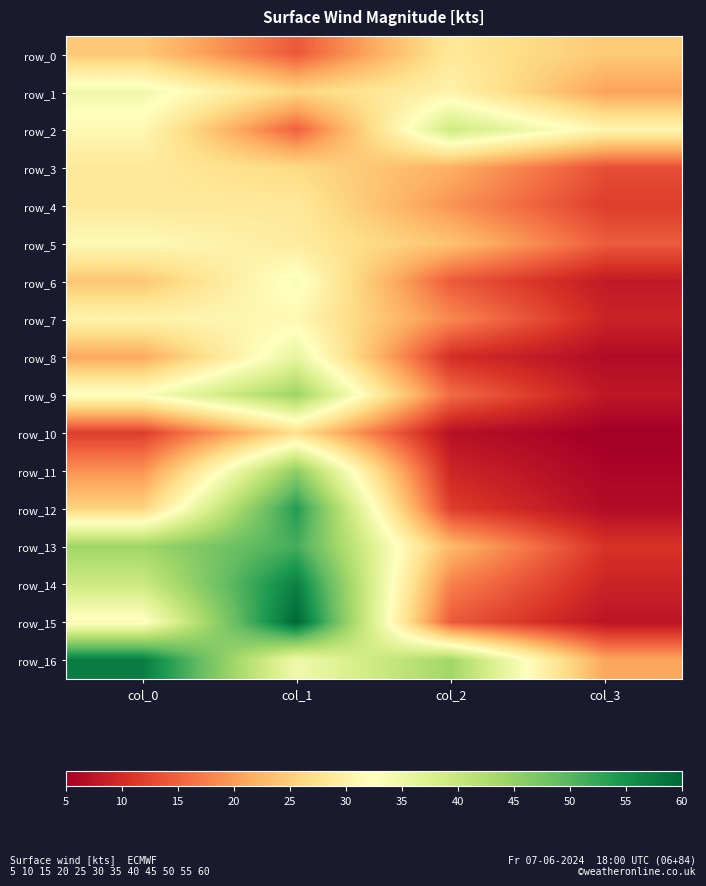

Is the value of row_11 at col_0 greater than the value of row_4 at col_1?

No